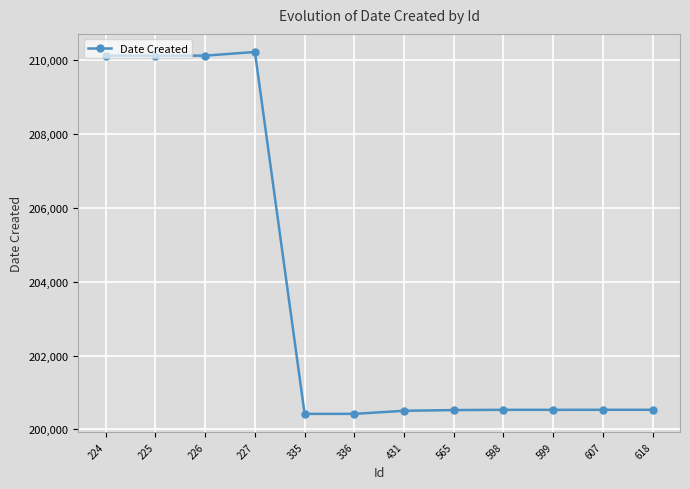

What is the minimum value shown in the chart?

200420